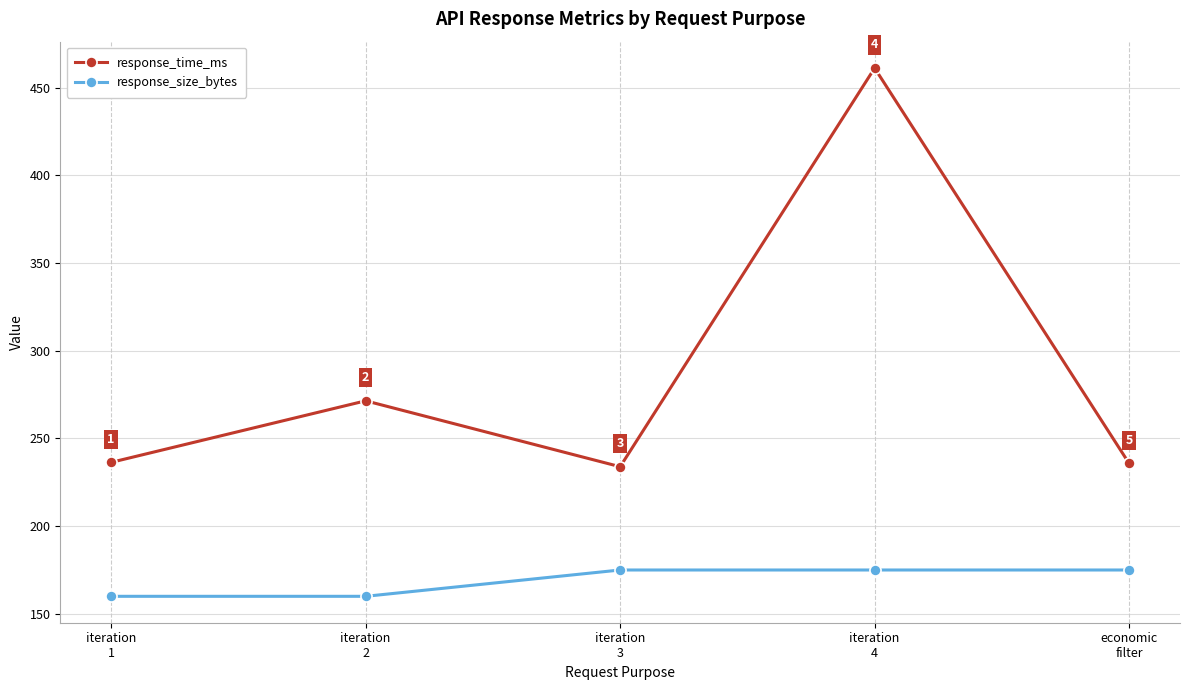

What is the minimum value for response_size_bytes?

160.0